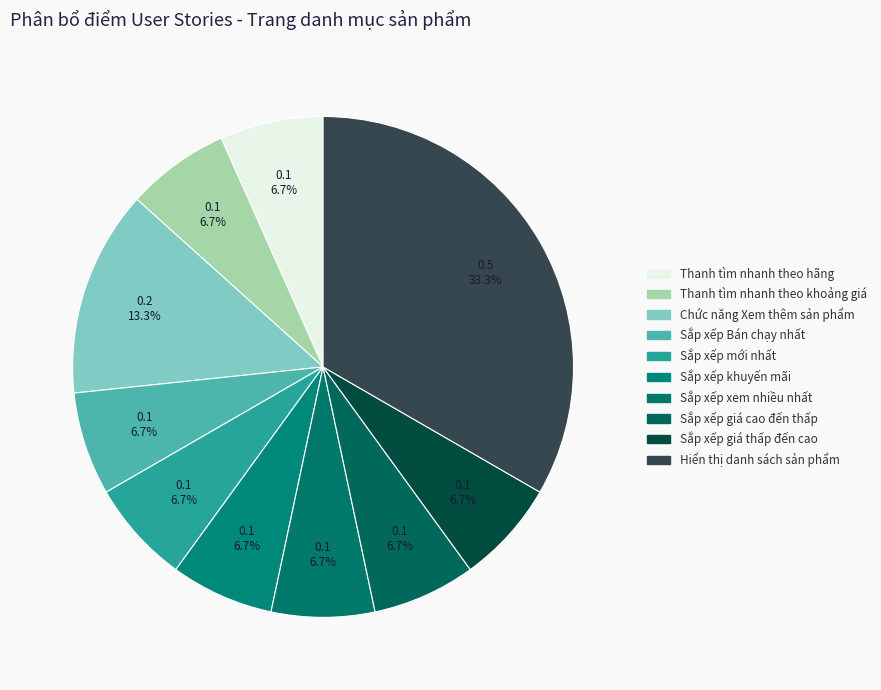

Rank the categories by value from lowest to highest.

Thanh tìm nhanh theo hãng, Thanh tìm nhanh theo khoảng giá, Sắp xếp Bán chạy nhất, Sắp xếp mới nhất, Sắp xếp khuyến mãi, Sắp xếp xem nhiều nhất, Sắp xếp giá cao đến thấp, Sắp xếp giá thấp đến cao, Chức năng Xem thêm sản phẩm, Hiển thị danh sách sản phẩm